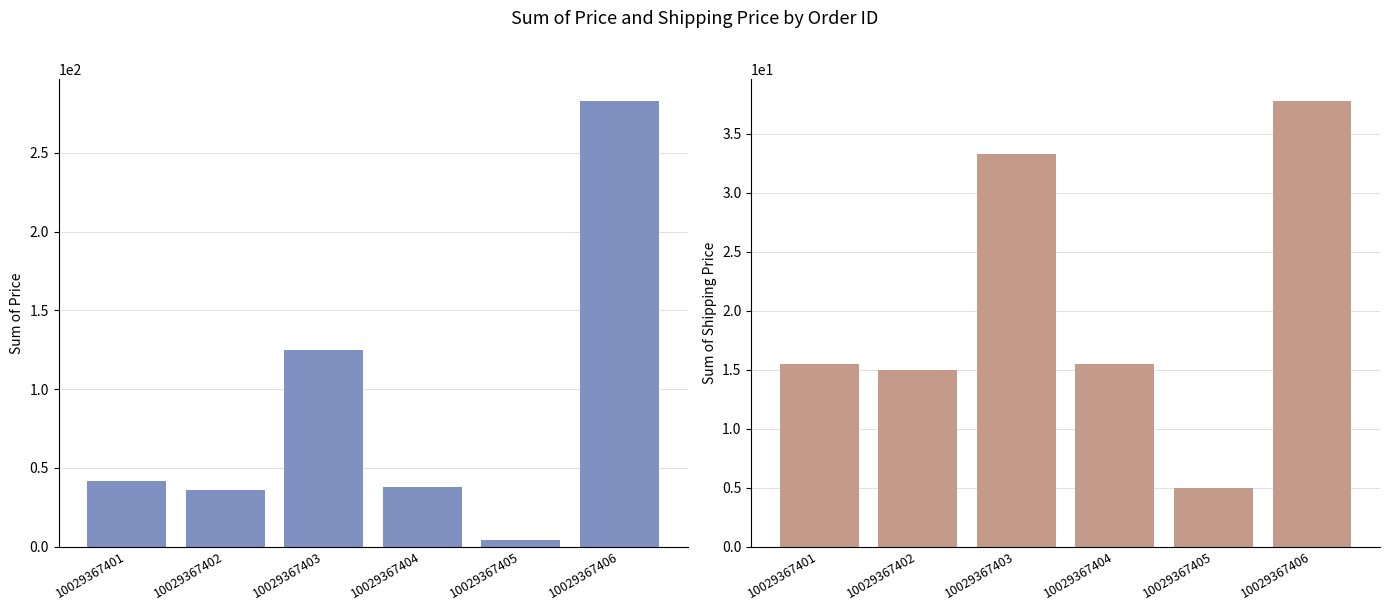

Does the chart contain stacked bars?

No